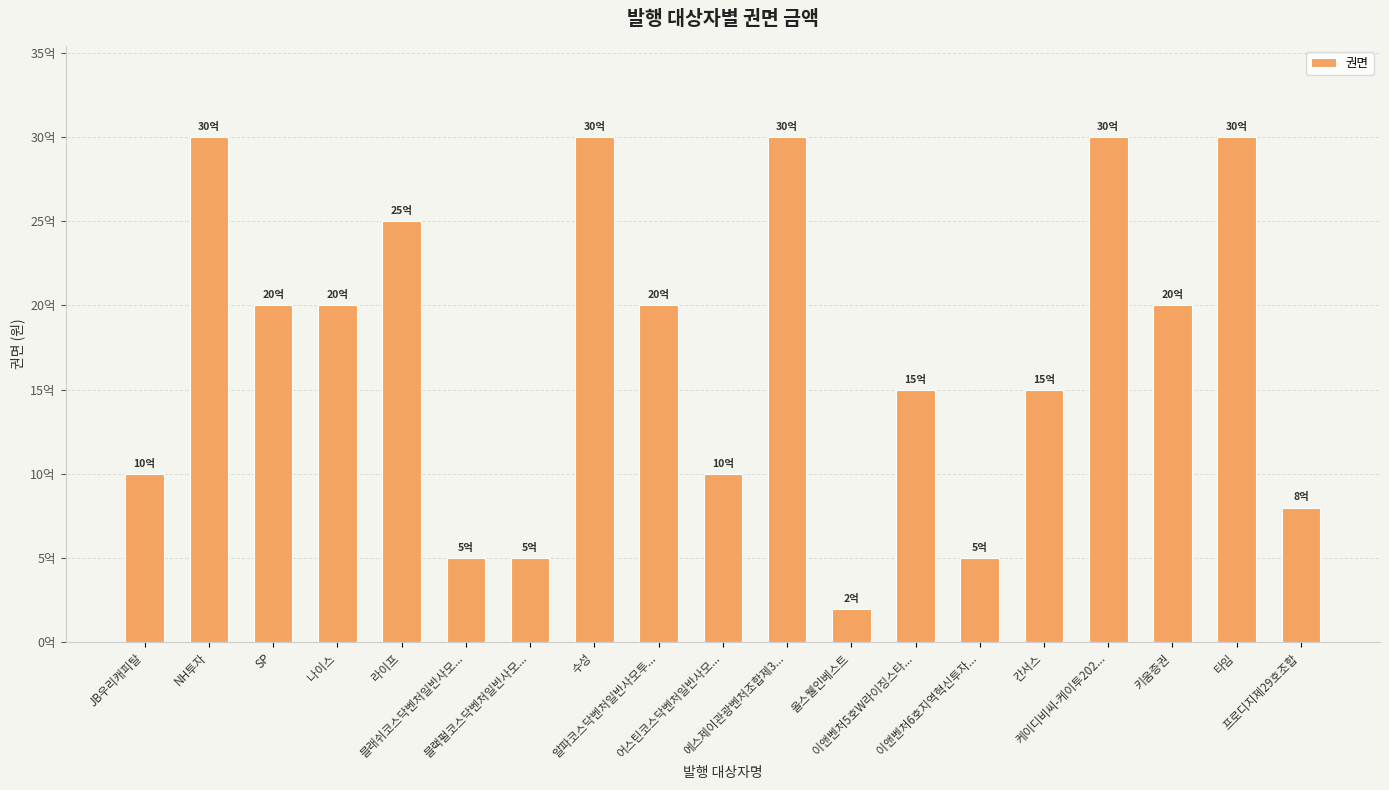

What is the average value?

1736842105